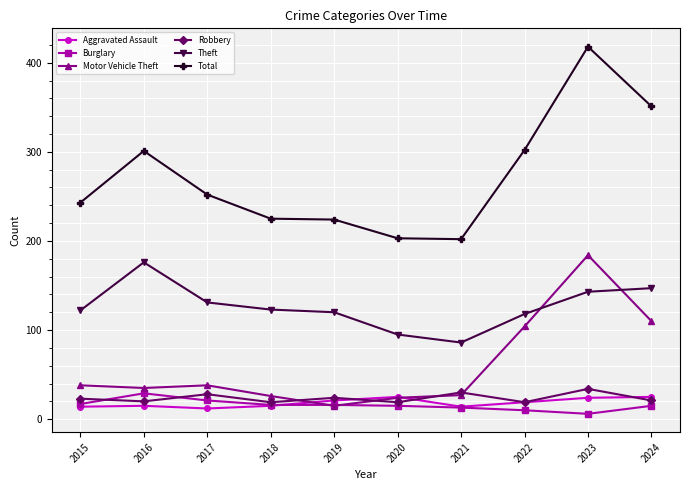

Where is the first local maximum for Total?

2016